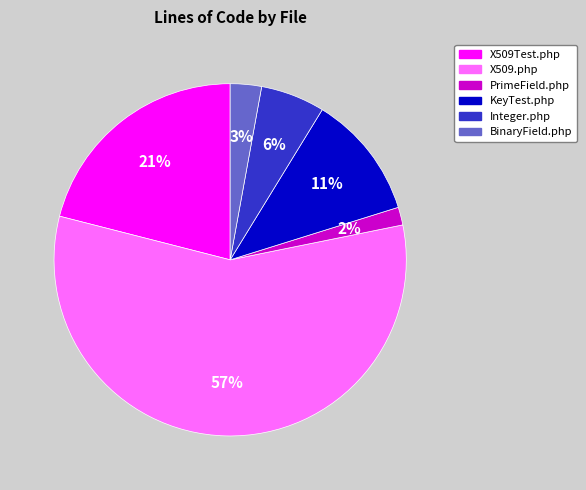

To the nearest percent, what is the difference between the X509.php and Integer.php slice percentages?

51%